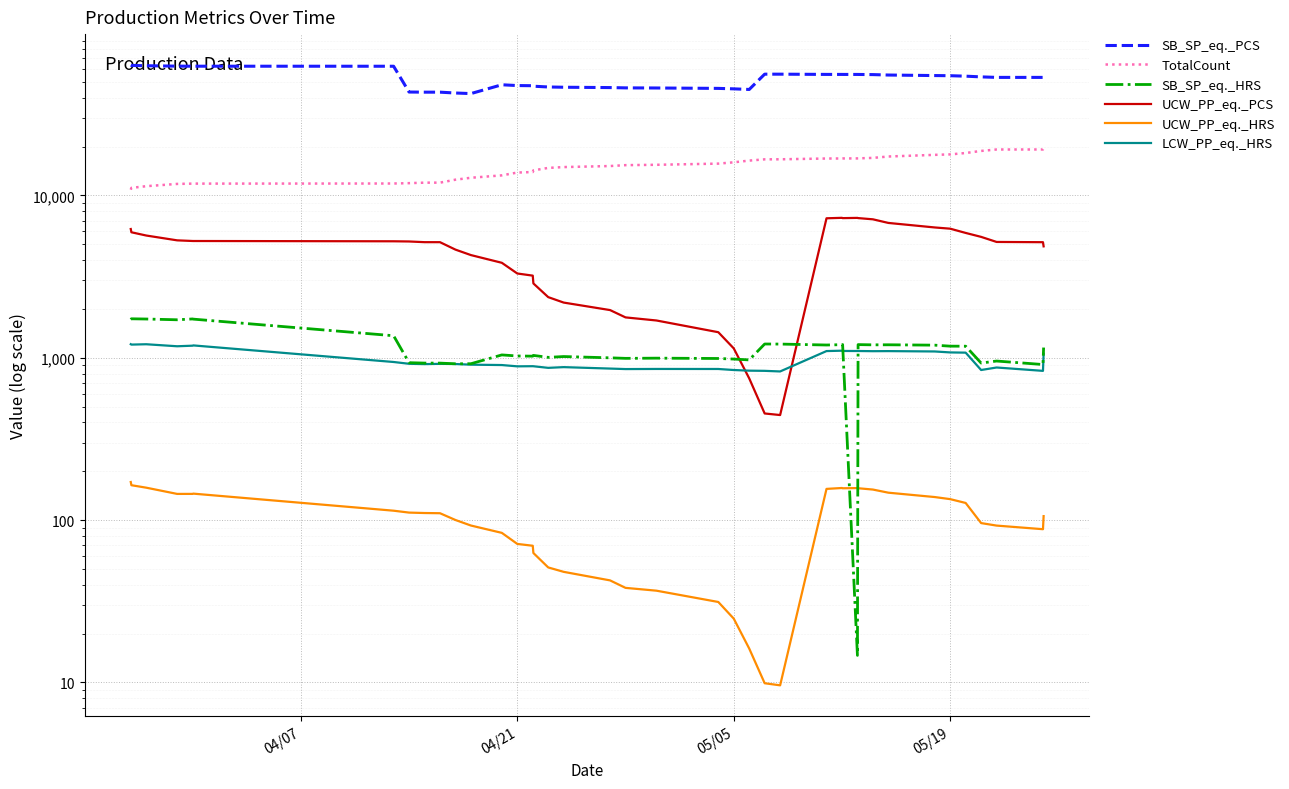

At which category does SB_SP_eq._HRS reach its first local peak?

04/21